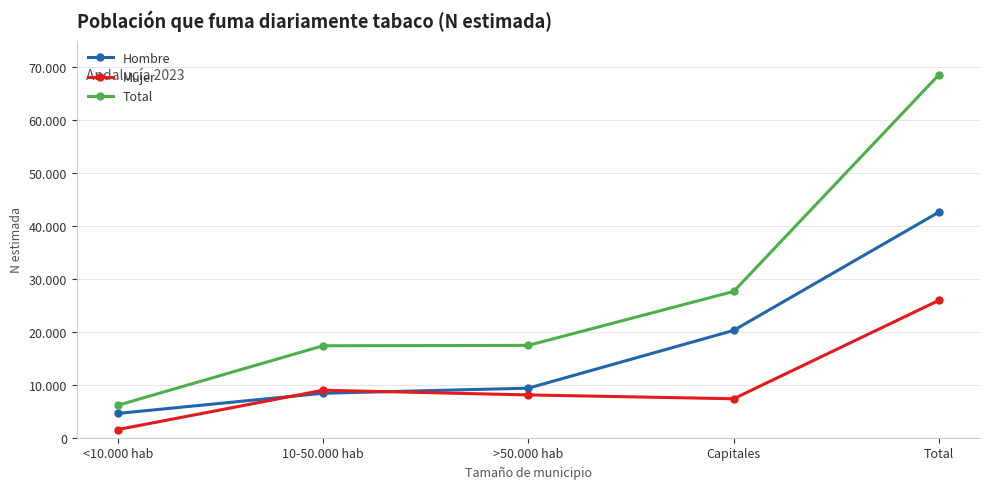

What is the minimum value for Hombre?

4583